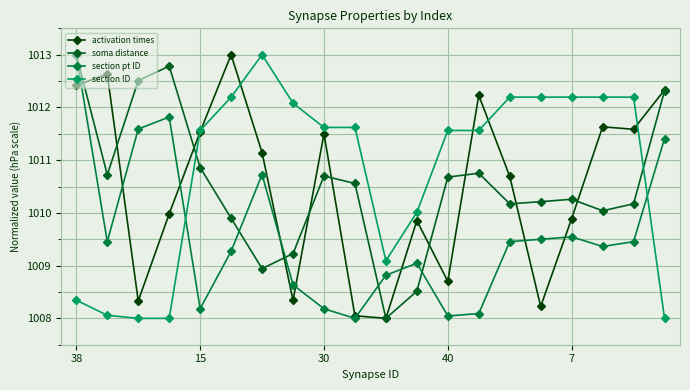

How many times do soma distance and section ID cross each other?

2